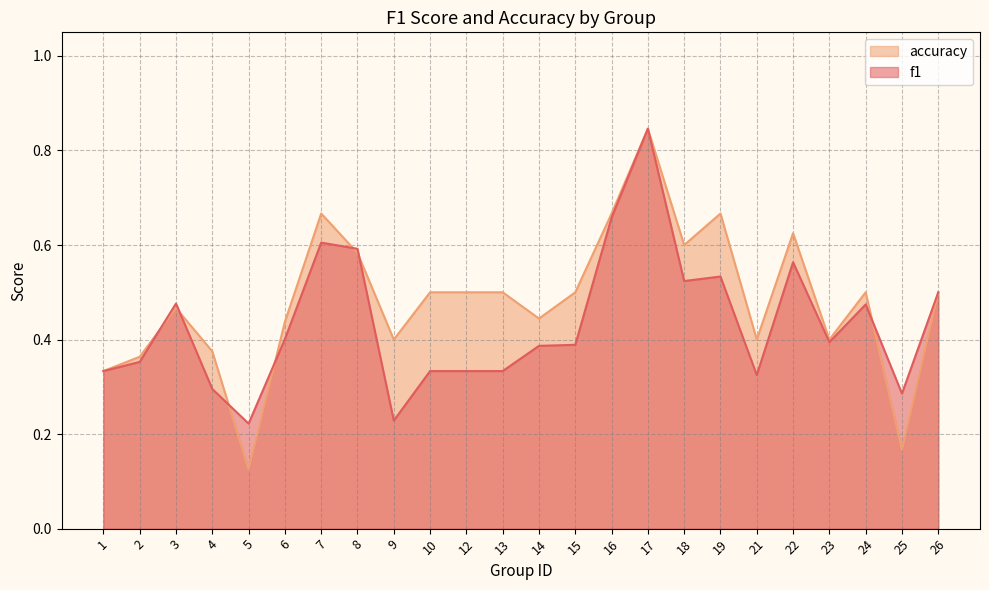

At which category is the sum across all series the highest?

17